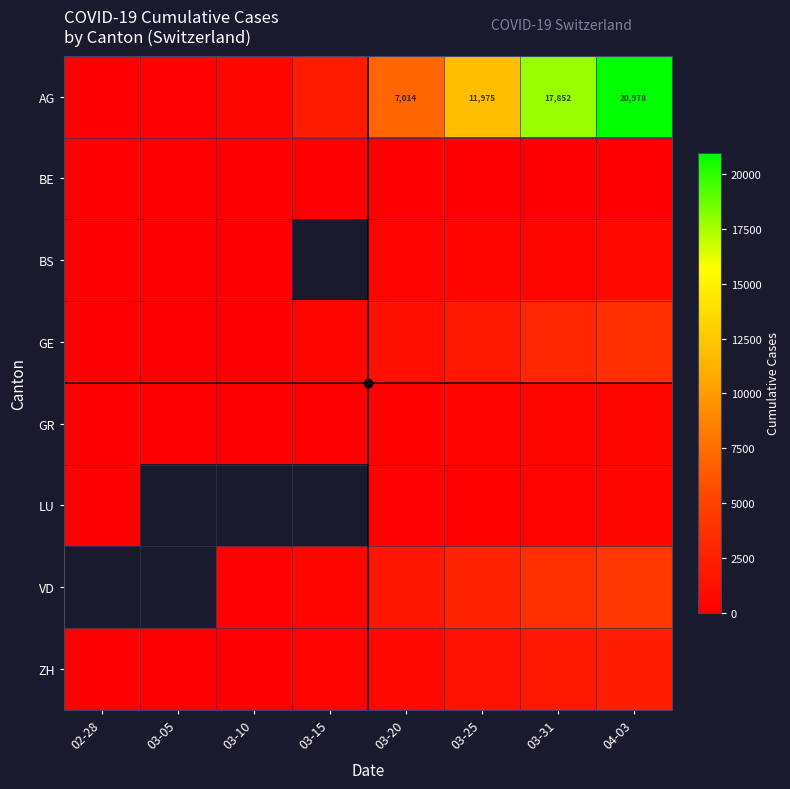

The value of AG at 03-20 is 11320. True or false?

False